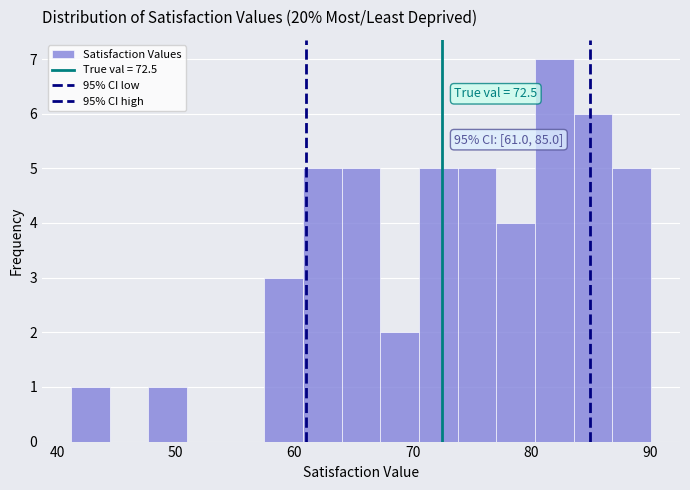

Around what value on the x-axis is the tallest bar? Give the approximate position of its centre, as read against the axis.

82